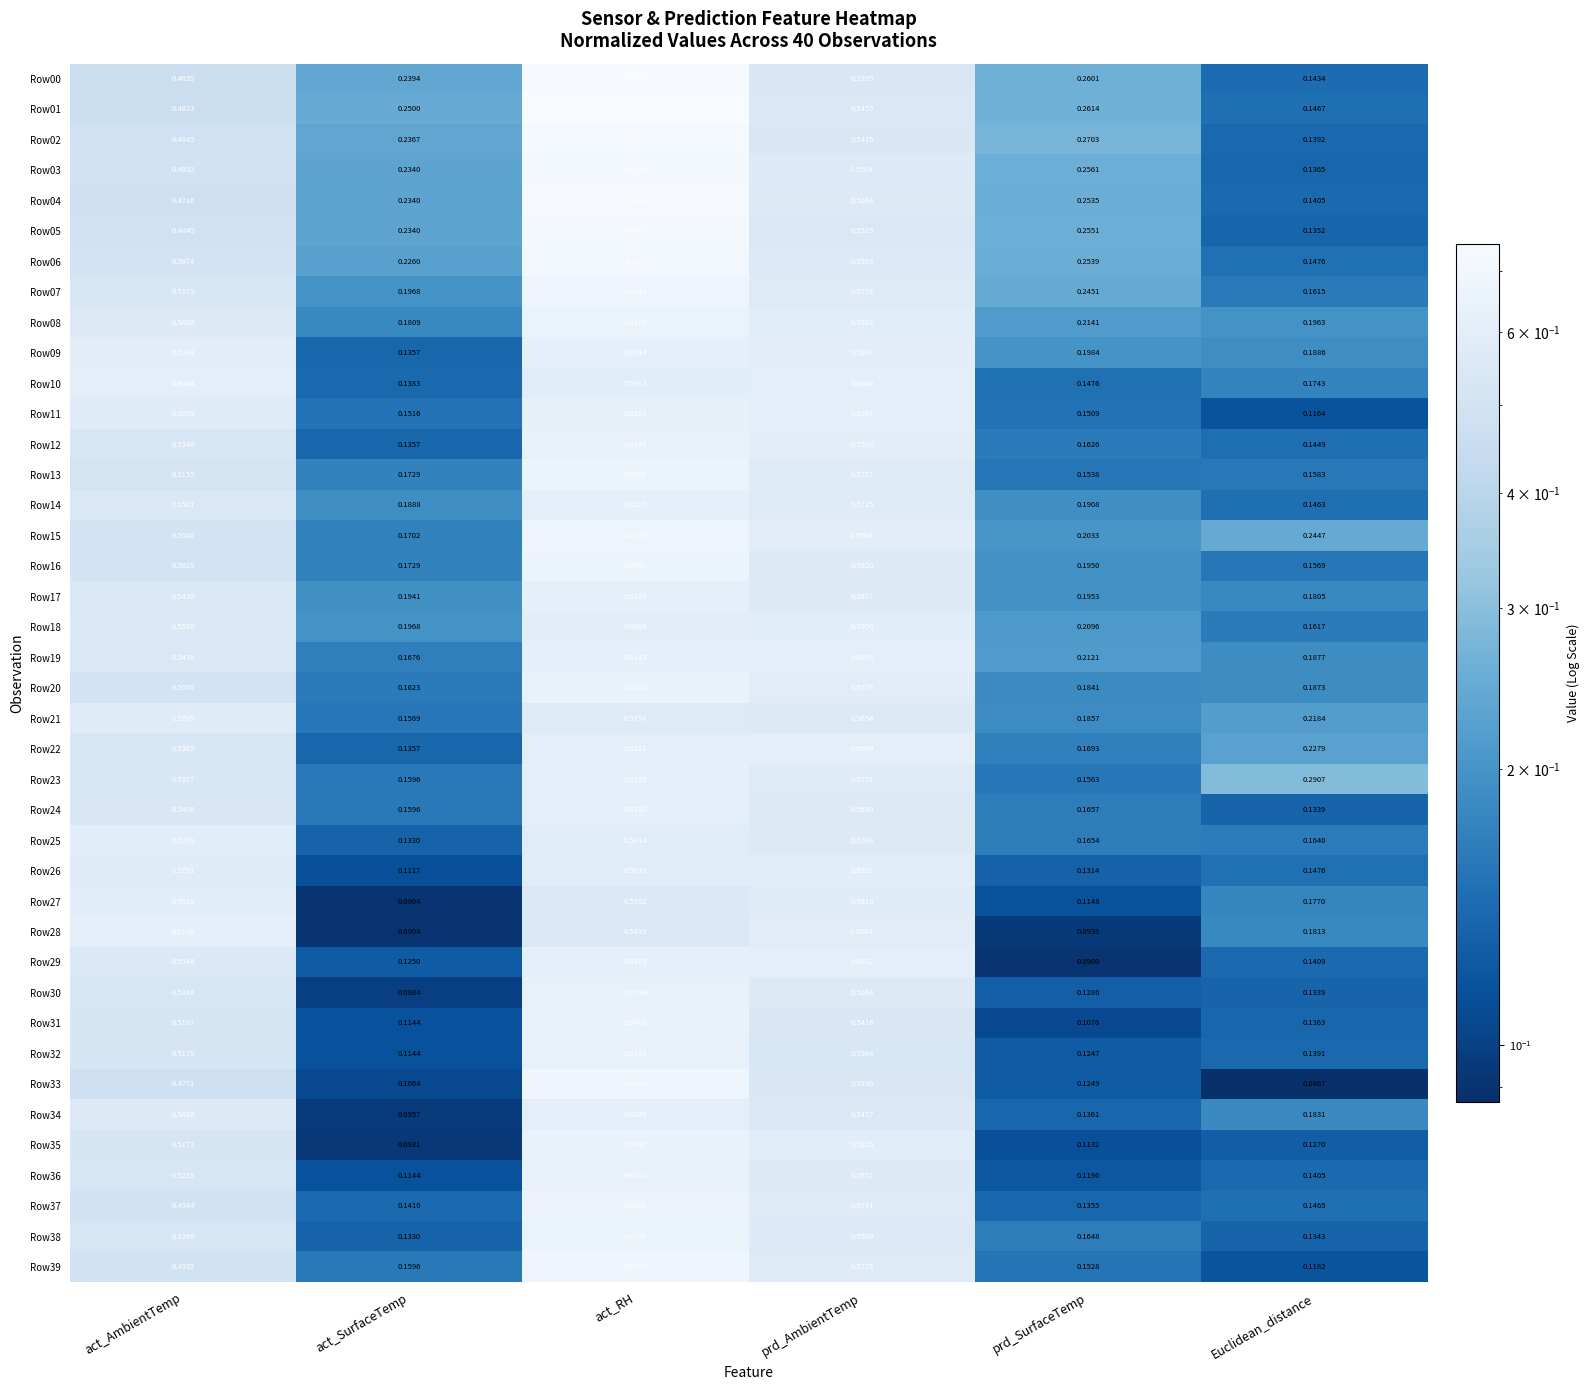

At which label does Row05 reach its peak?

act_RH